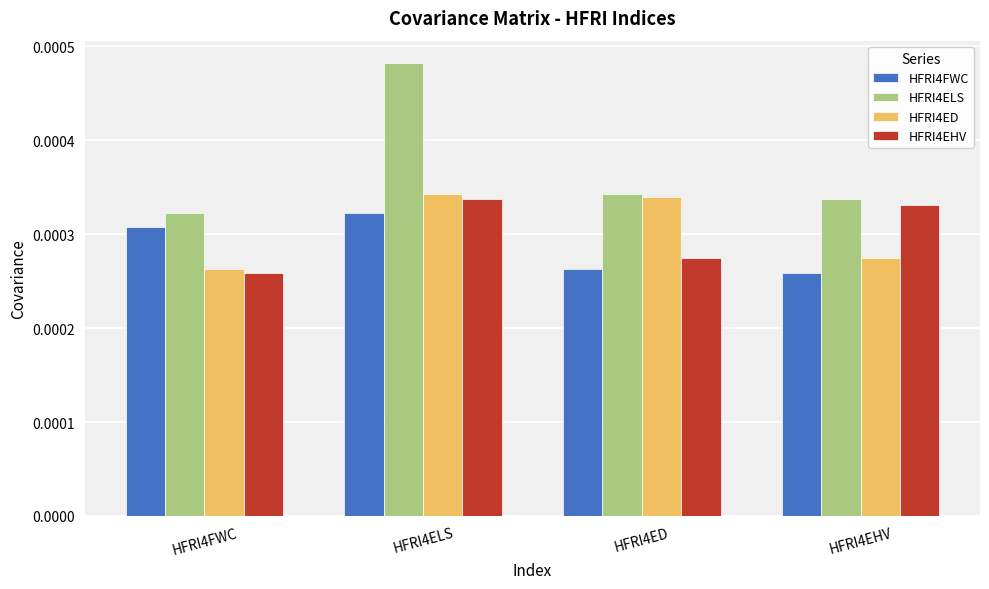

At how many categories does at least one series exceed 0?

4